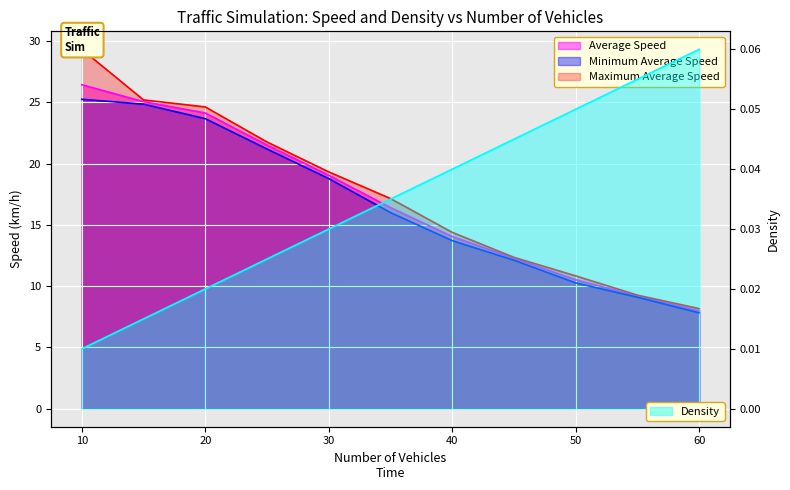

What are all the series names shown in the legend?

Average Speed, Minimum Average Speed, Maximum Average Speed, Density